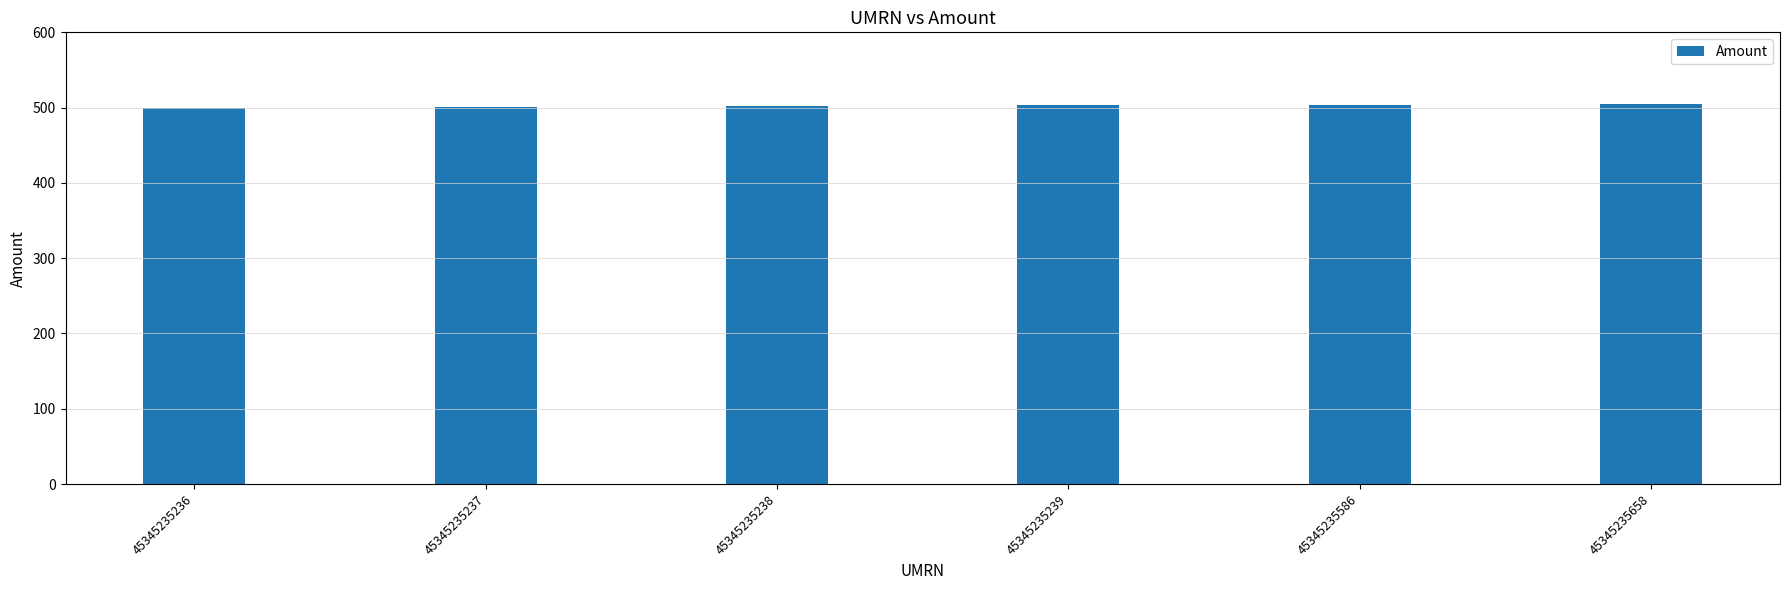

What is the value of the 3rd bar from the left?

502